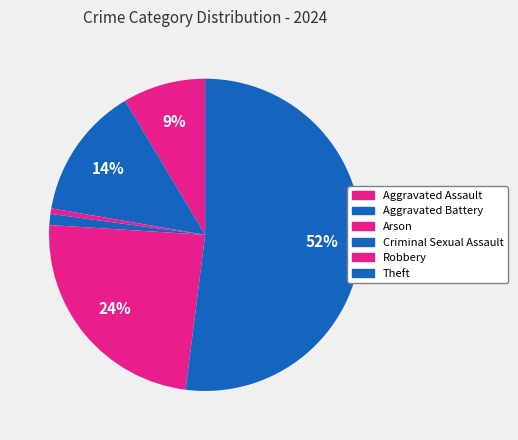

To the nearest percent, what portion does Robbery represent?

24%